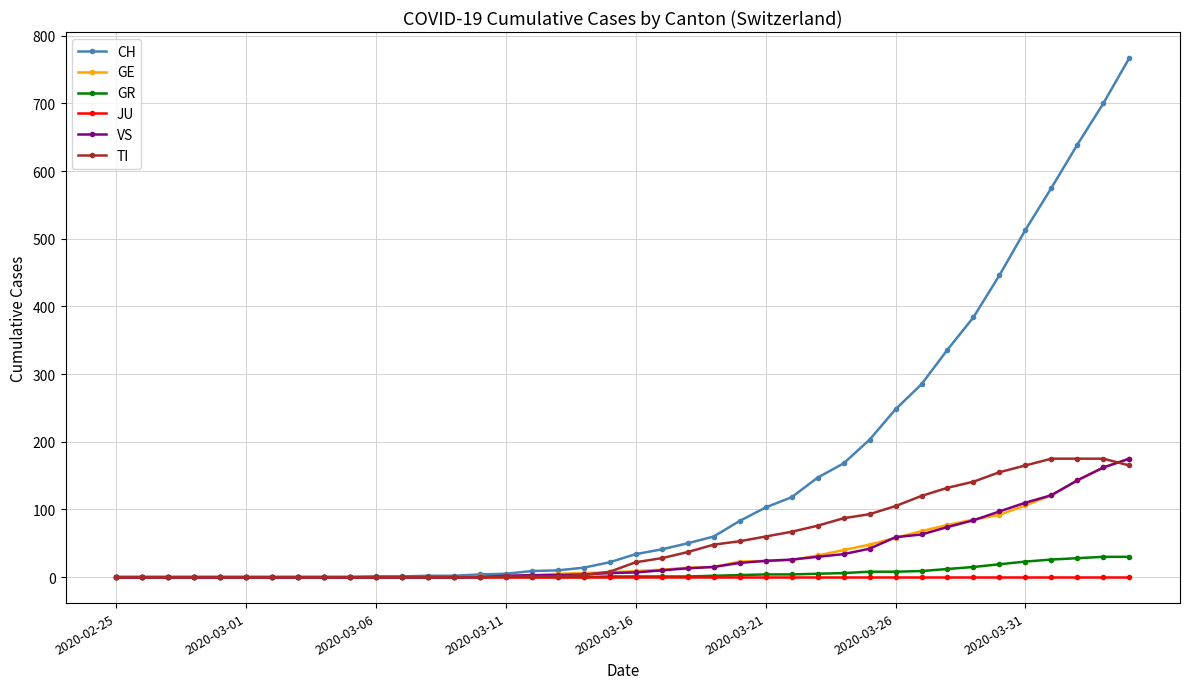

At how many categories does at least one series exceed 317?

8